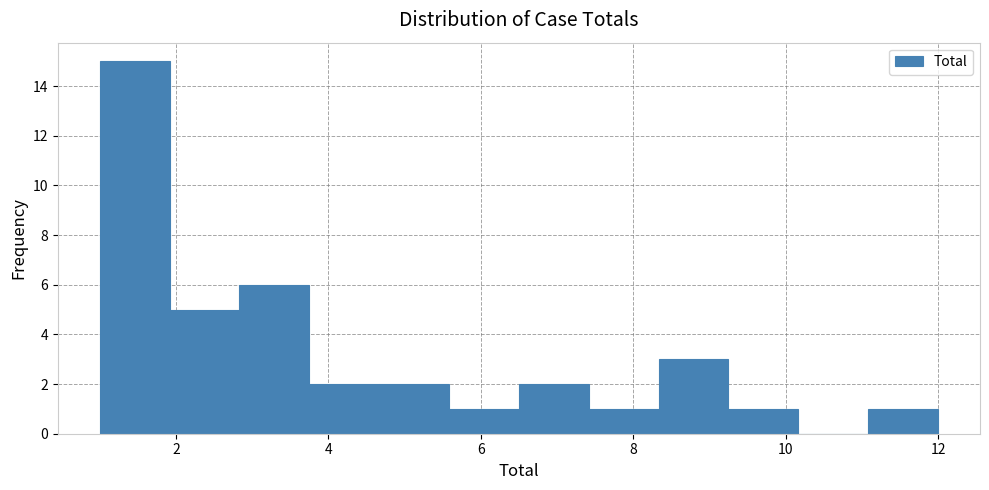

Which range on the x-axis has the tallest bar?

1.0 to 2.0